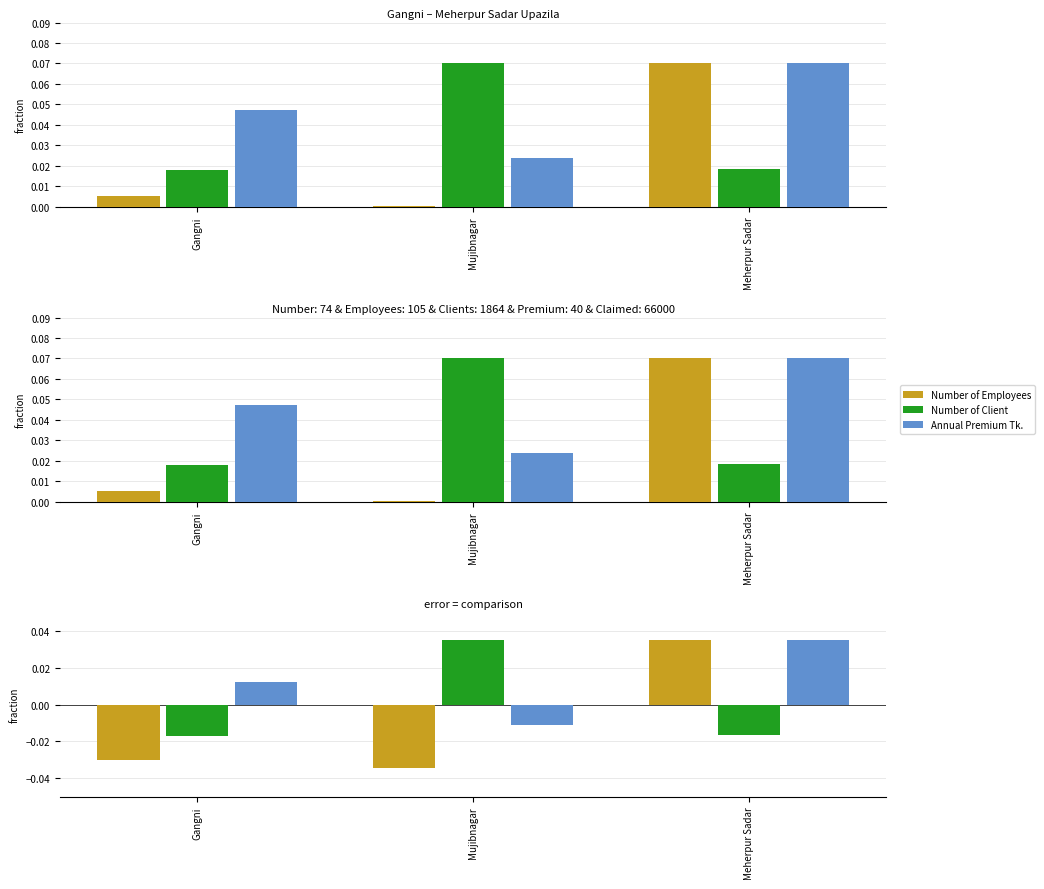

List the series in order of their peak value, lowest first.

Number of Employees, Number of Client, Annual Premium Tk.